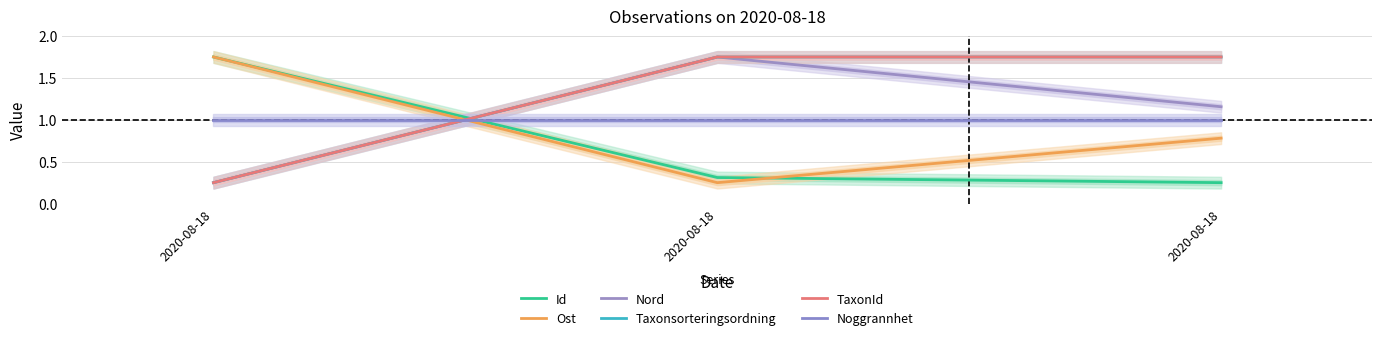

What is the lowest value of the Id series?

0.2